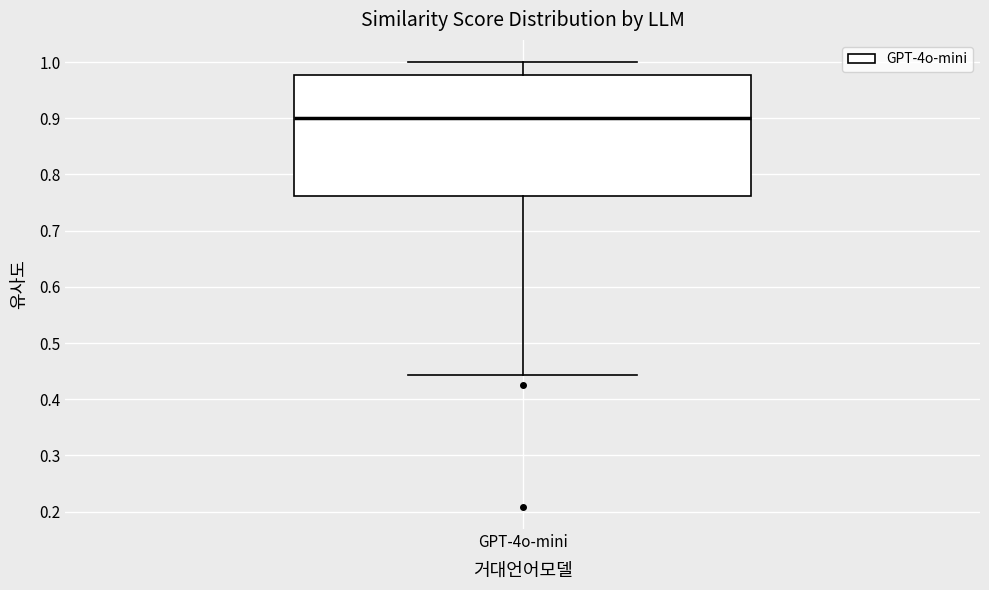

Read this box plot against the y-axis: the position of the median line, the range covered by the box, and the ends of both whiskers. The values are not printed on the chart, so give them approximately, as read against the axis.

median 0.90, box 0.76 to 0.98, whiskers 0.44 to 1.00